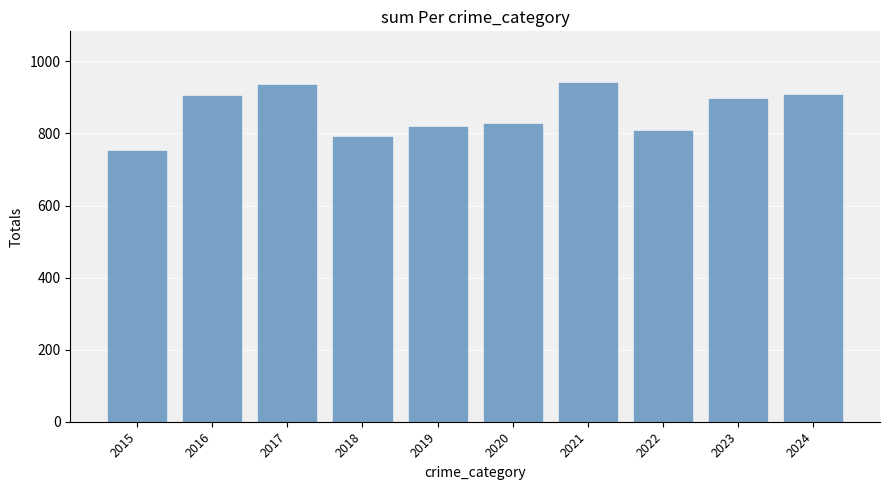

What is the minimum value shown in the chart?

754